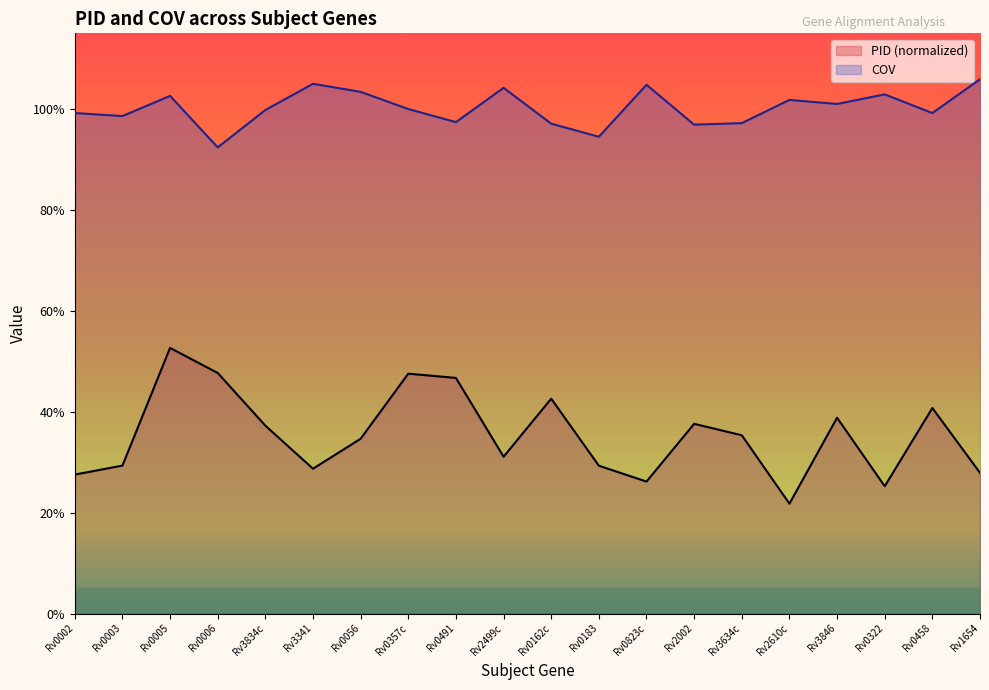

What is the total value across all series at Rv3834c?

1.4